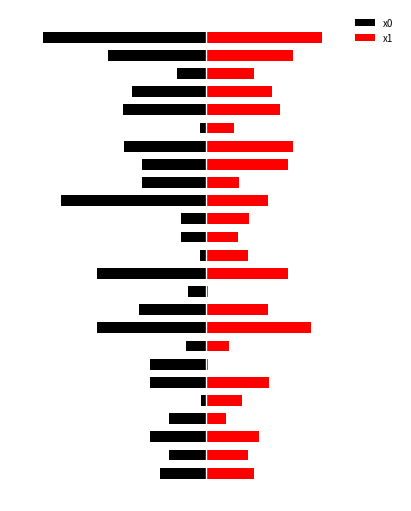

True or false: x1 has a value of 2.1 at 17.

False